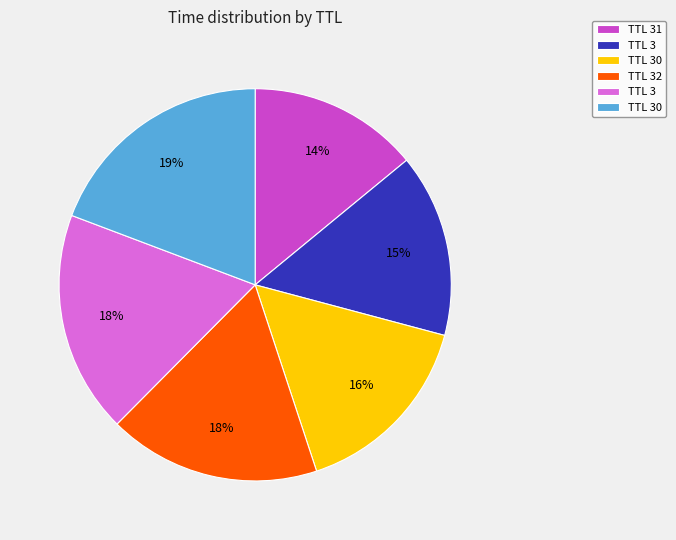

Count the number of slices in the pie.

6